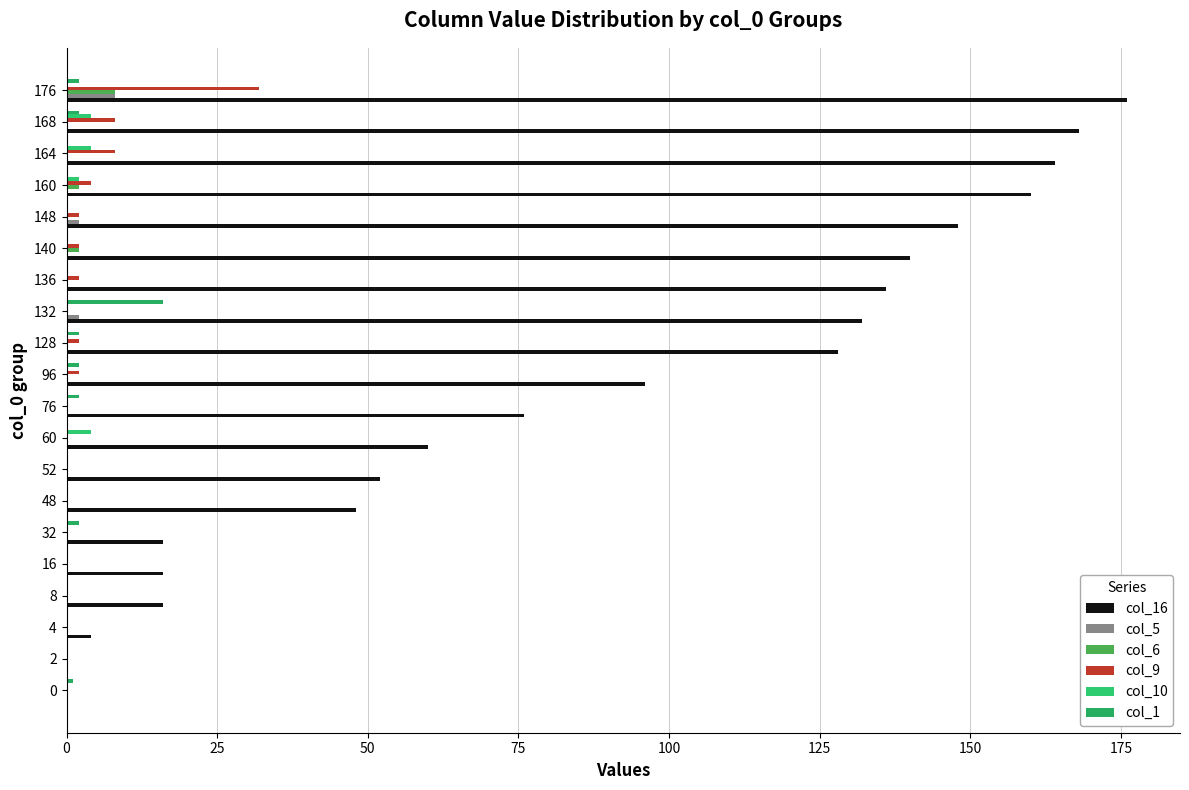

True or false: col_1 has a value of 1 at 0.

True